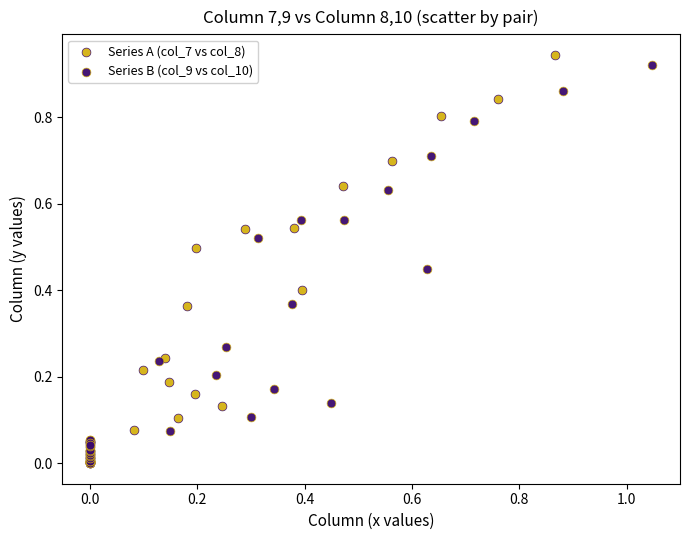

Which series has the widest spread of Y values?

Series A (col_7 vs col_8)